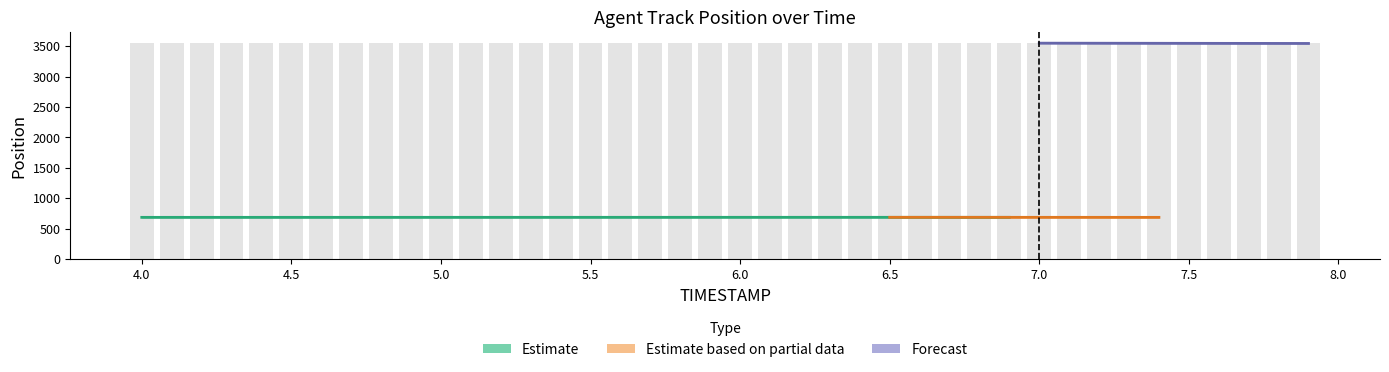

List the labels in order of value, largest first.

6.1, 6.2, 6.0, 6.3, 5.9, 6.4, 5.8, 6.5, 5.7, 6.6, 5.6, 6.7, 5.5, 5.4, 6.8, 5.3, 6.9, 5.2, 5.1, 5.0, 7.0, 4.9, 4.8, 7.1, 4.7, 4.6, 4.5, 4.4, 7.2, 4.3, 4.2, 4.1, 4.0, 7.3, 7.4, 7.5, 7.6, 7.7, 7.8, 7.9